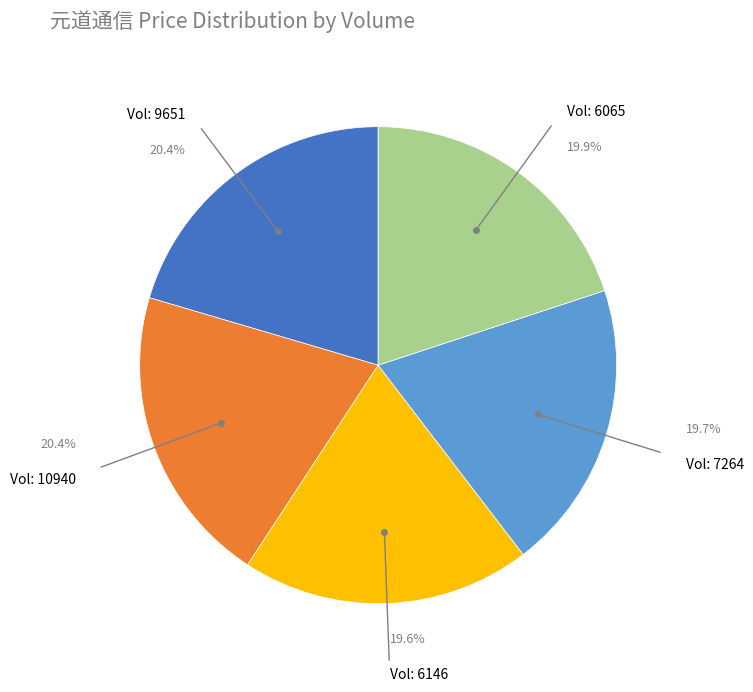

Is there any slice that represents more than half of the pie?

No